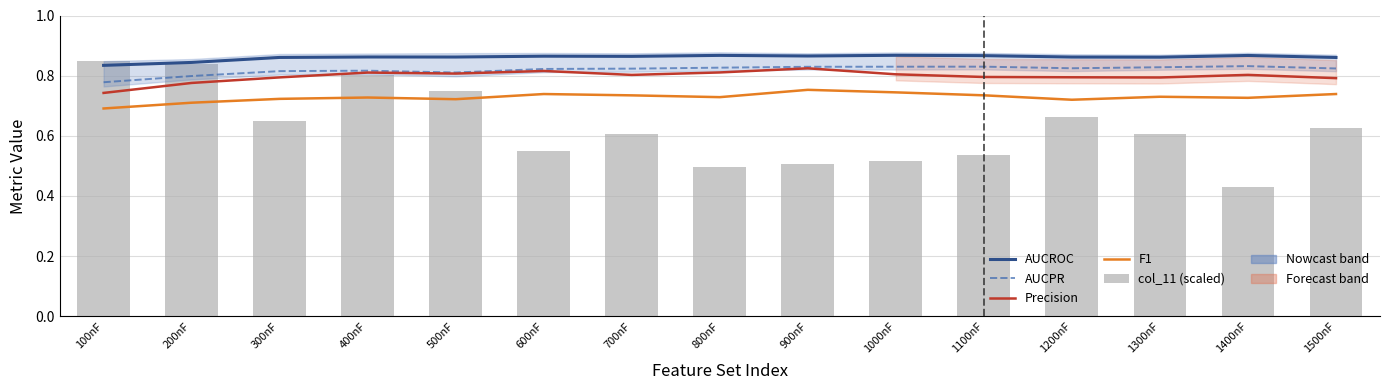

At which category is the sum across all series the highest?

400nF